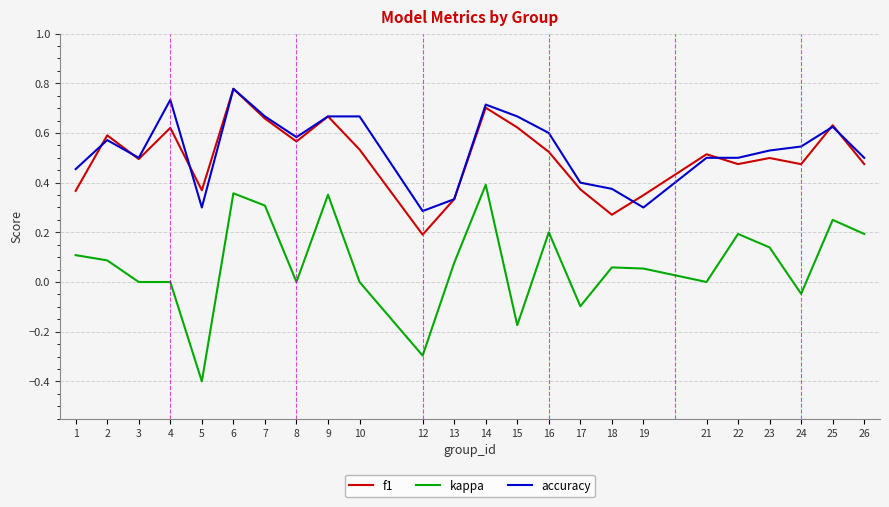

In f1, how many points are higher than both neighbors (excluding endpoints)?

8